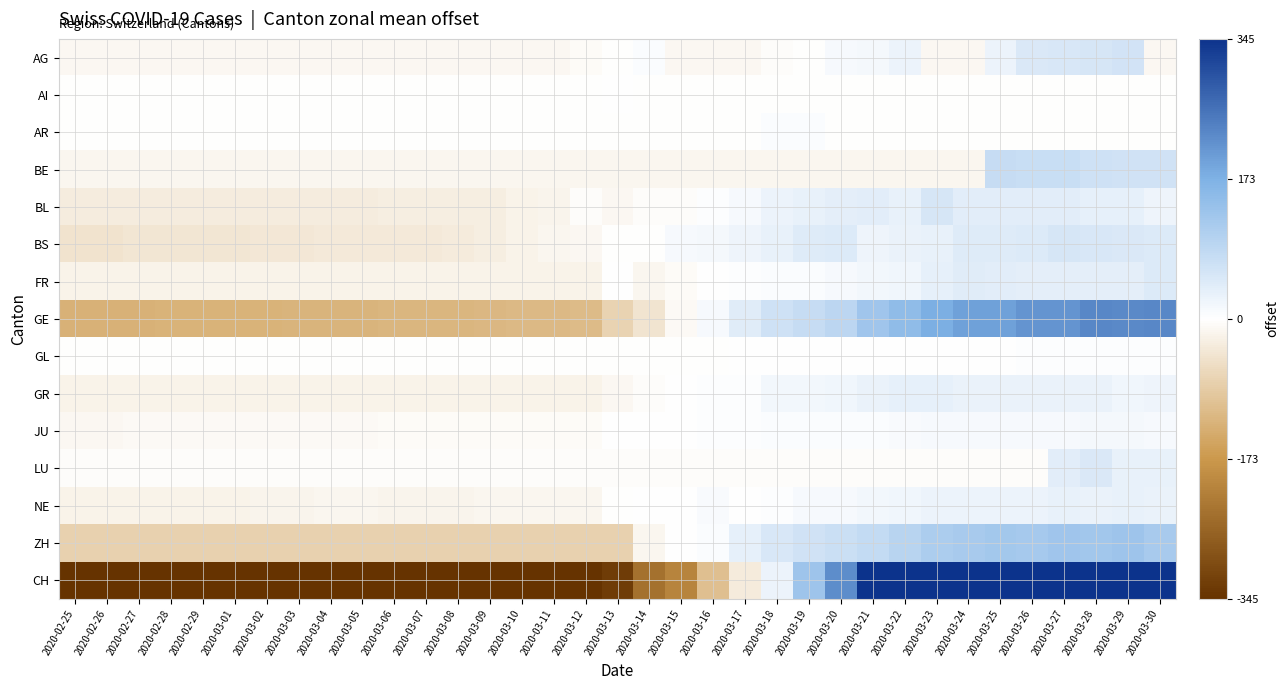

Which label corresponds to the smallest value in the chart?

2020-02-25